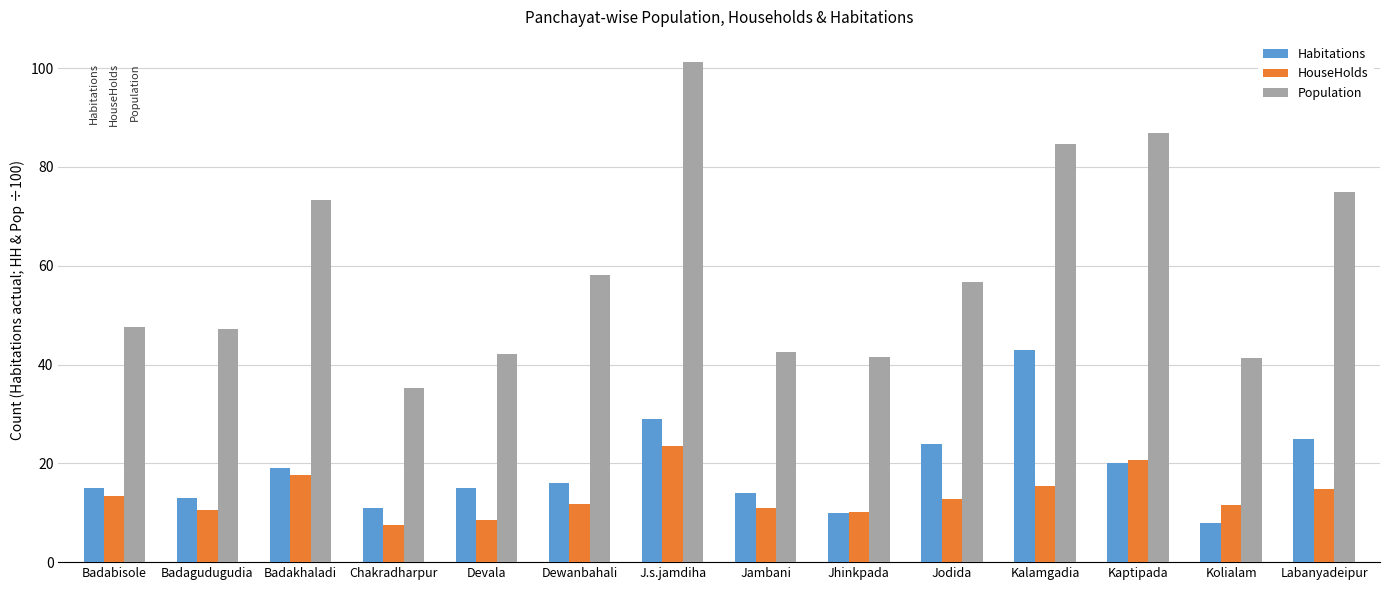

At which label does HouseHolds first exceed 12?

Badabisole